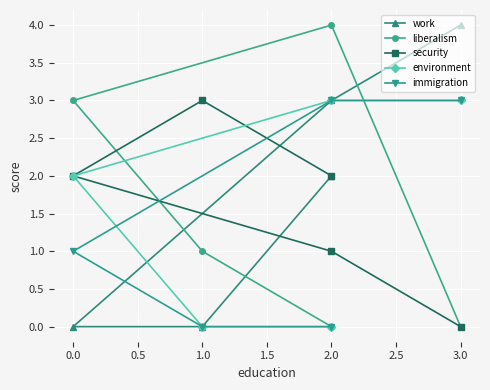

What are all the series names shown in the legend?

work, liberalism, security, environment, immigration